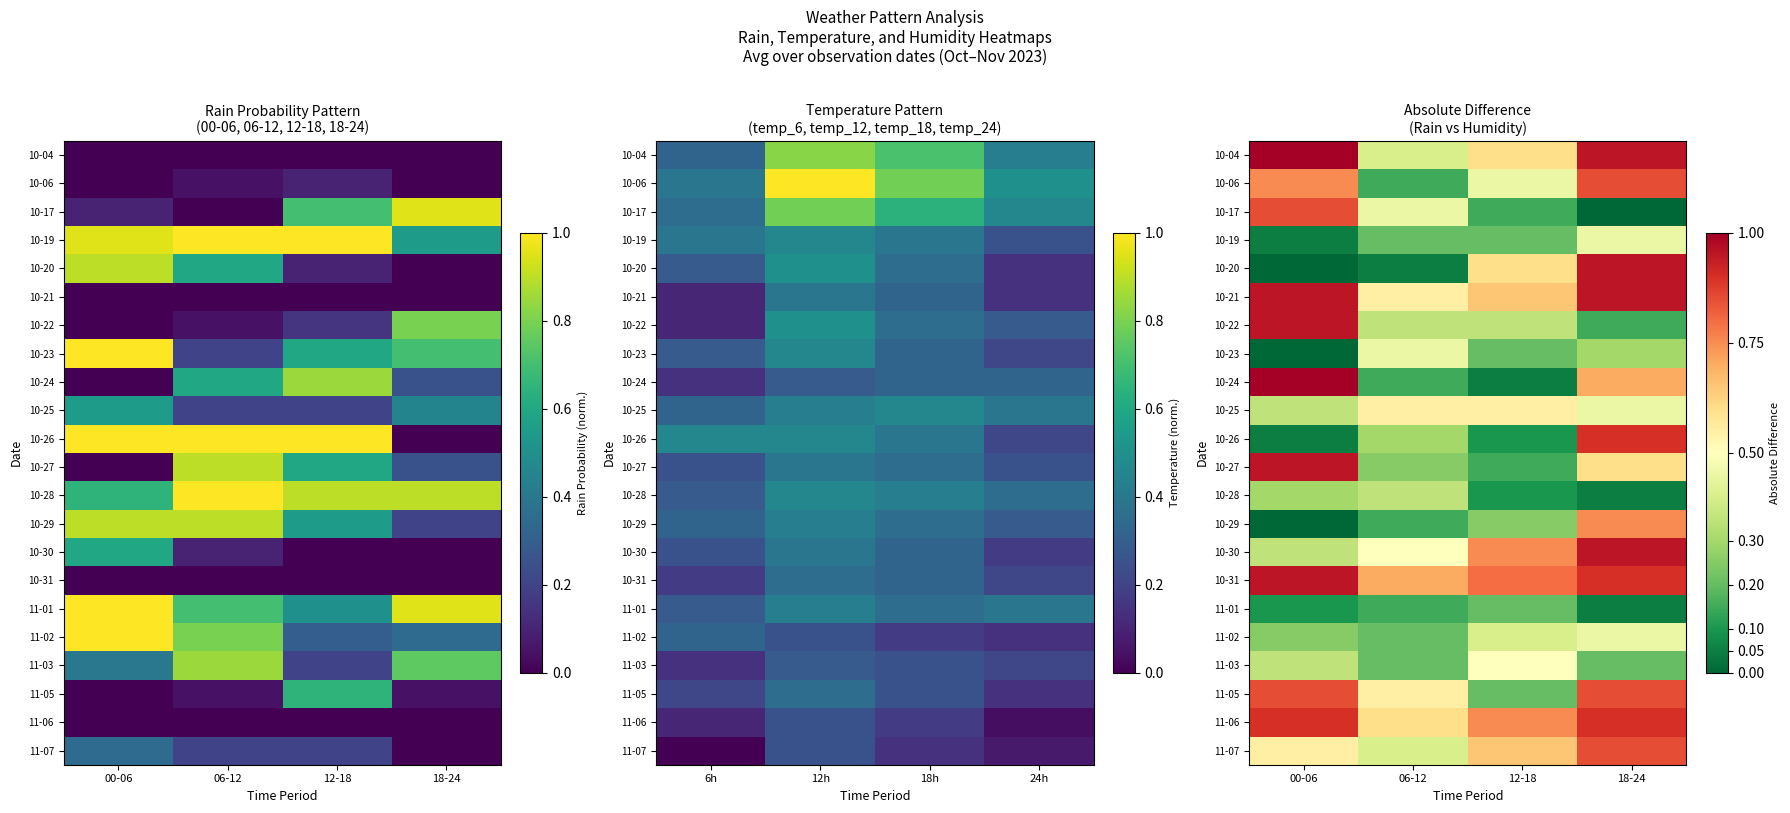

The 10-27 series shows 0.2 at 06-12. True or false?

True